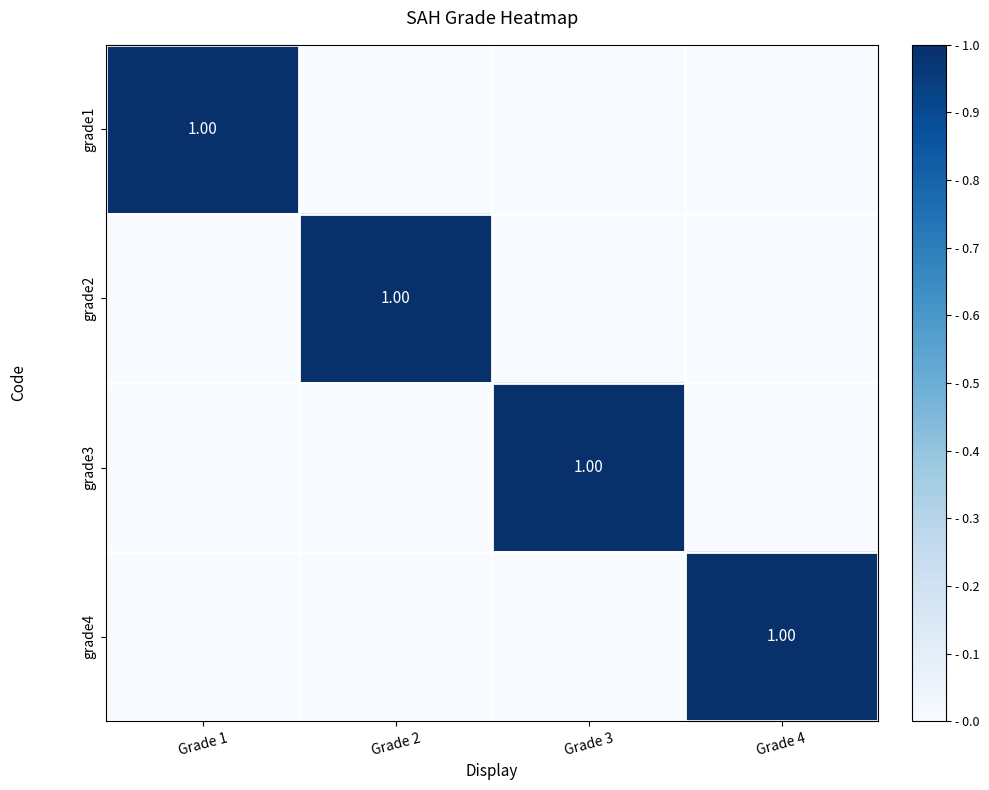

Rank the series by their maximum value, from lowest to highest.

grade1, grade2, grade3, grade4